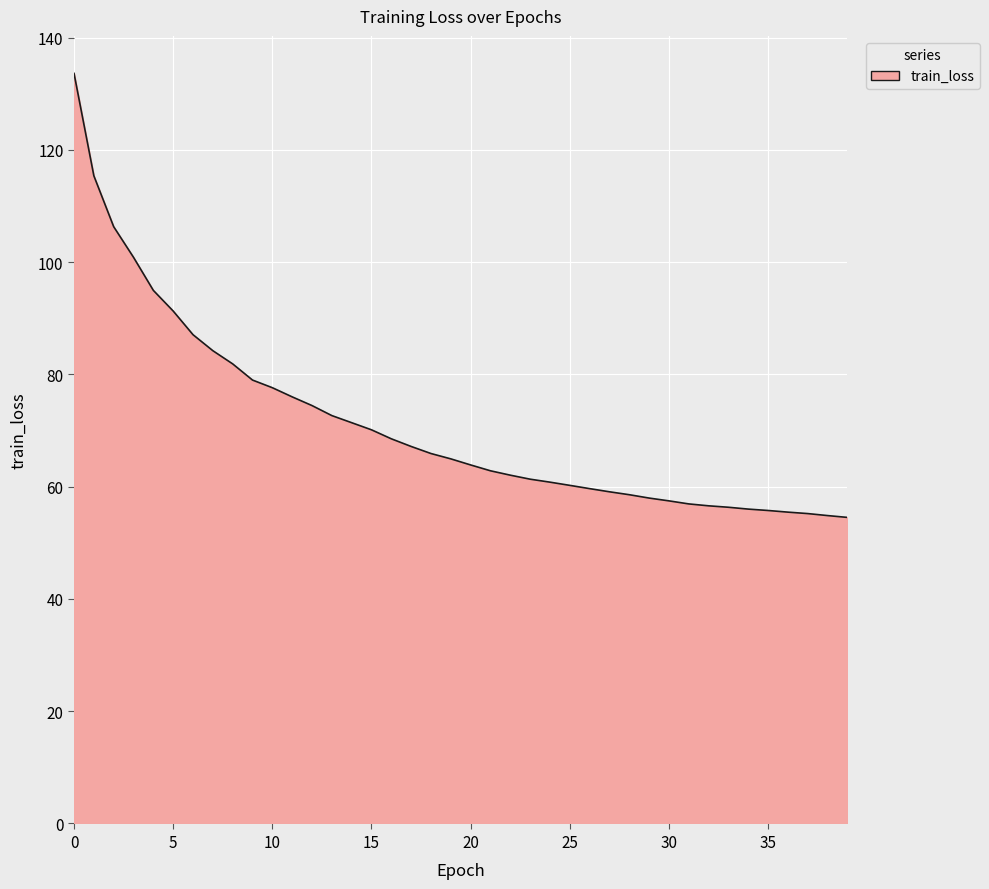

What is the minimum value shown in the chart?

54.5